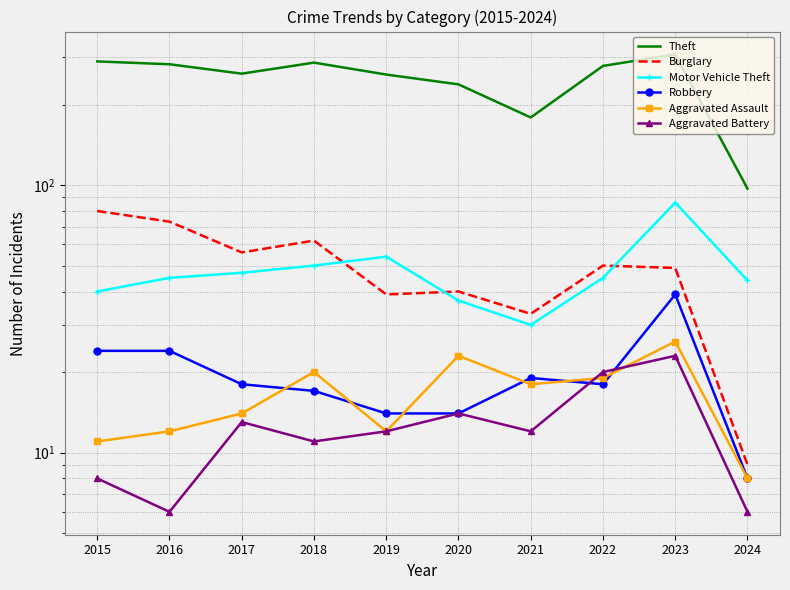

How many values in the Aggravated Assault series exceed 18?

4